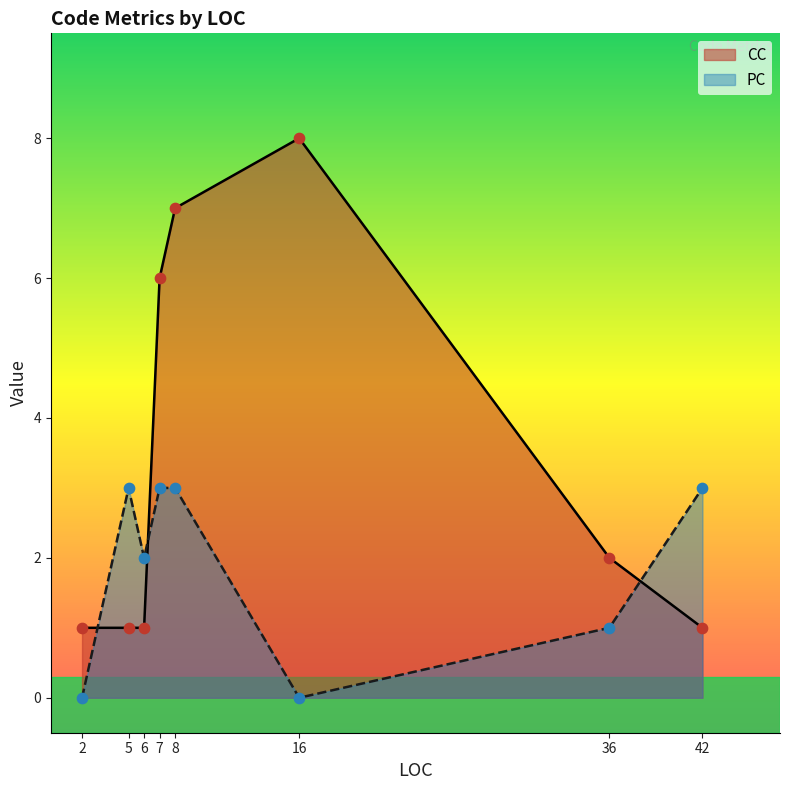

What are all the series names shown in the legend?

CC, PC